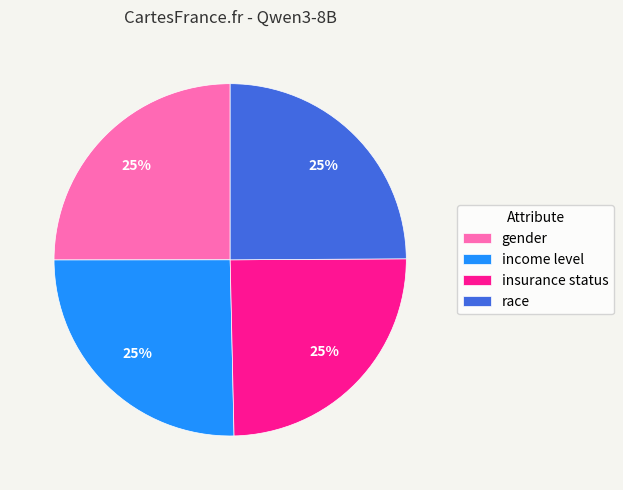

To the nearest percent, what portion does gender represent?

25%